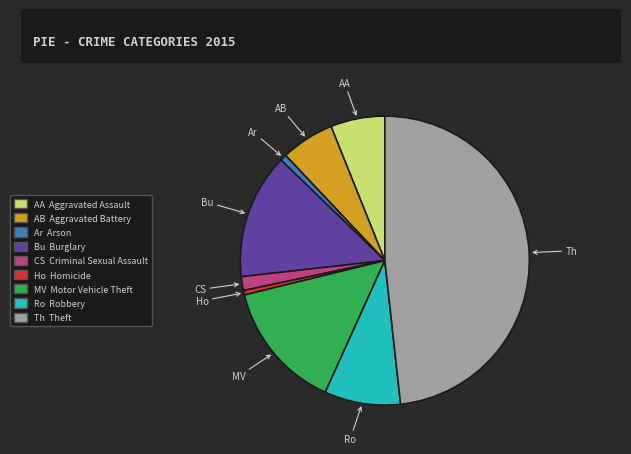

Does any single category account for the majority?

No